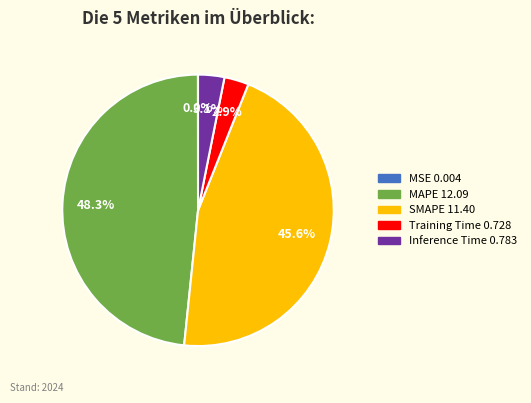

Which category has the biggest portion of the pie?

MAPE